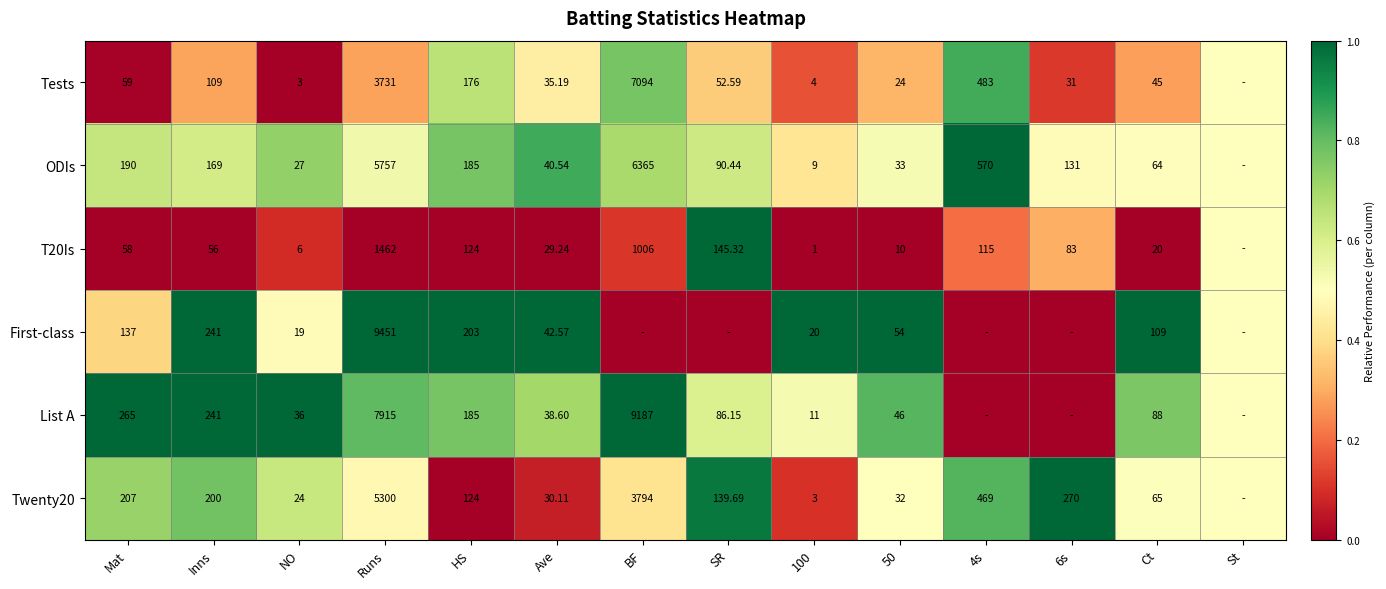

How many categories are shown in the chart?

14